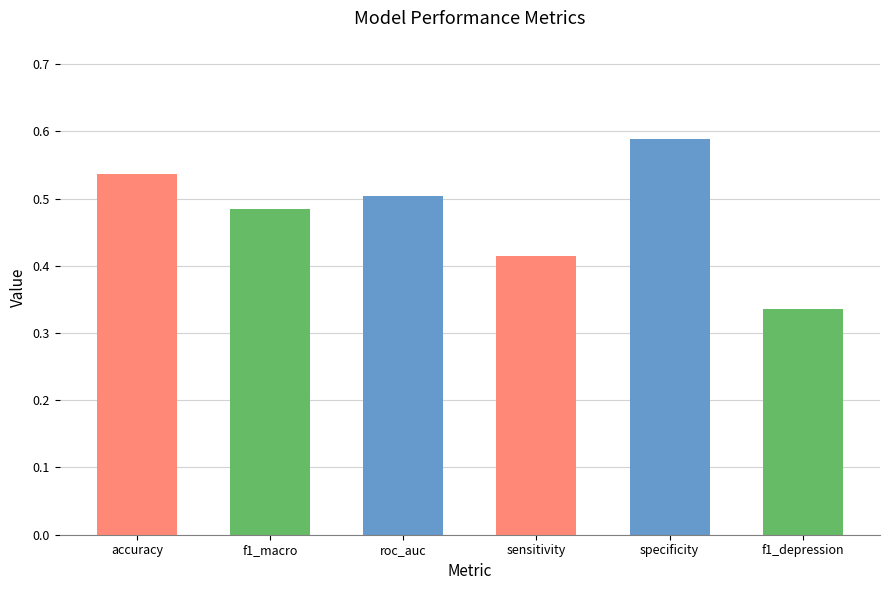

The chart shows a value of 0.5 at f1_macro. True or false?

True